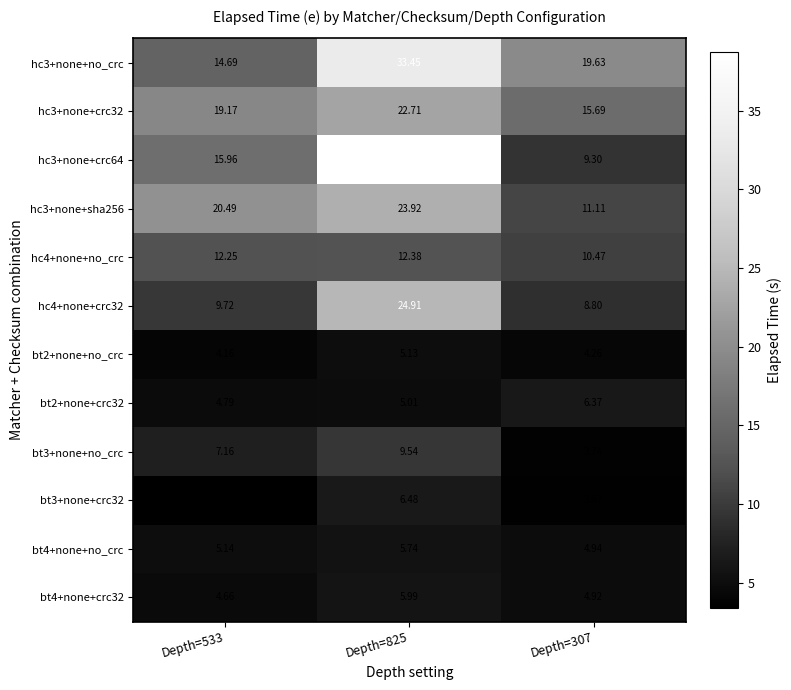

Is the value of bt4+none+crc32 at Depth=533 greater than the value of hc4+none+no_crc at Depth=307?

No